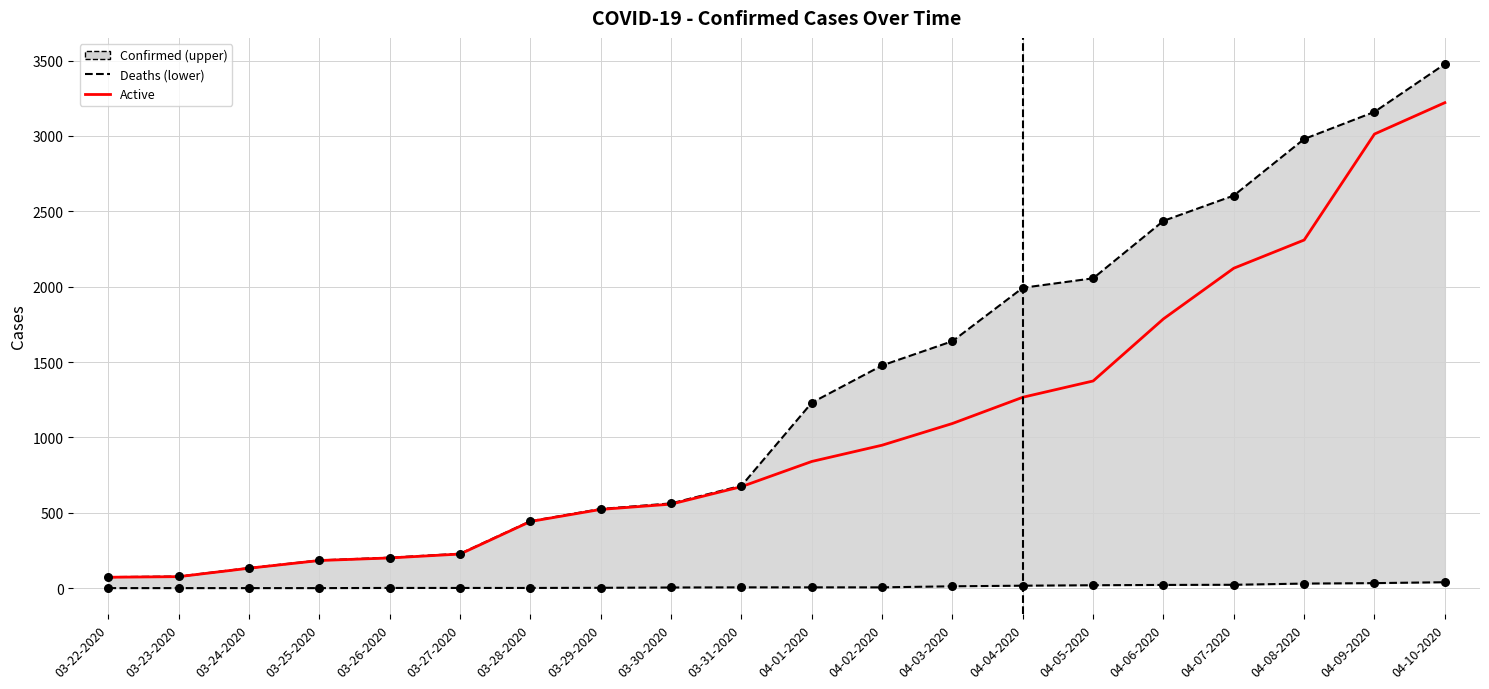

At which category is the sum across all series the highest?

04-10-2020